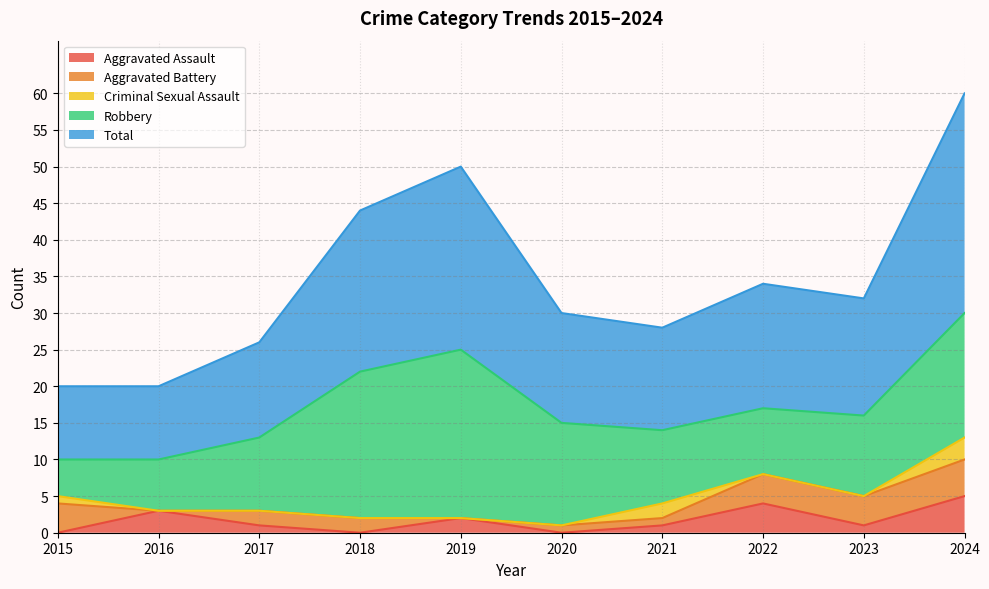

At which category does Aggravated Assault reach its first local valley?

2018